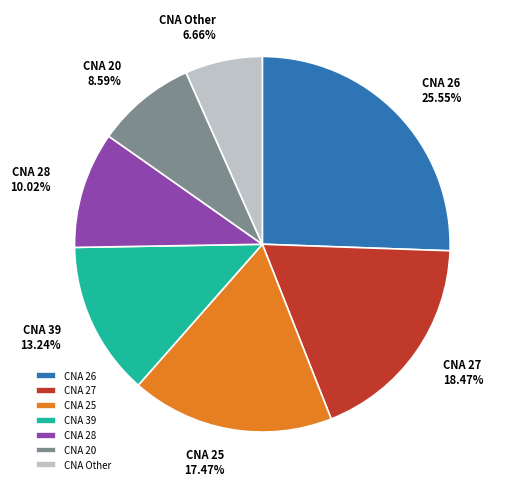

Is there a majority slice in this chart?

No